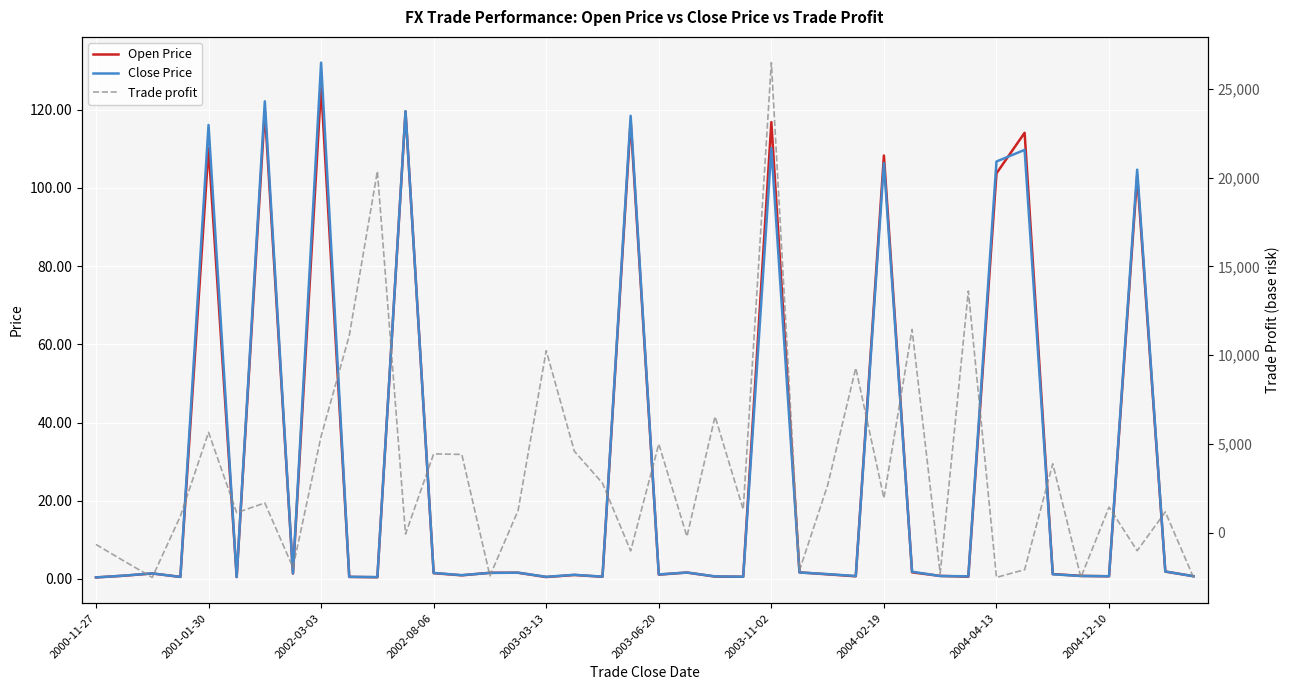

Which category has the lowest value across all series?

39